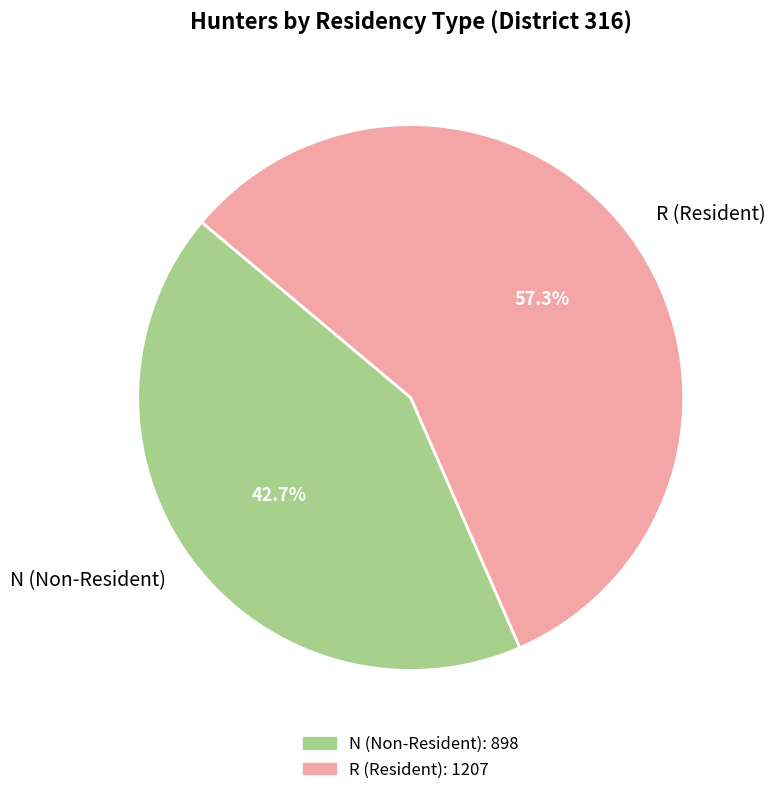

Rank the categories by value from highest to lowest.

R (Resident), N (Non-Resident)